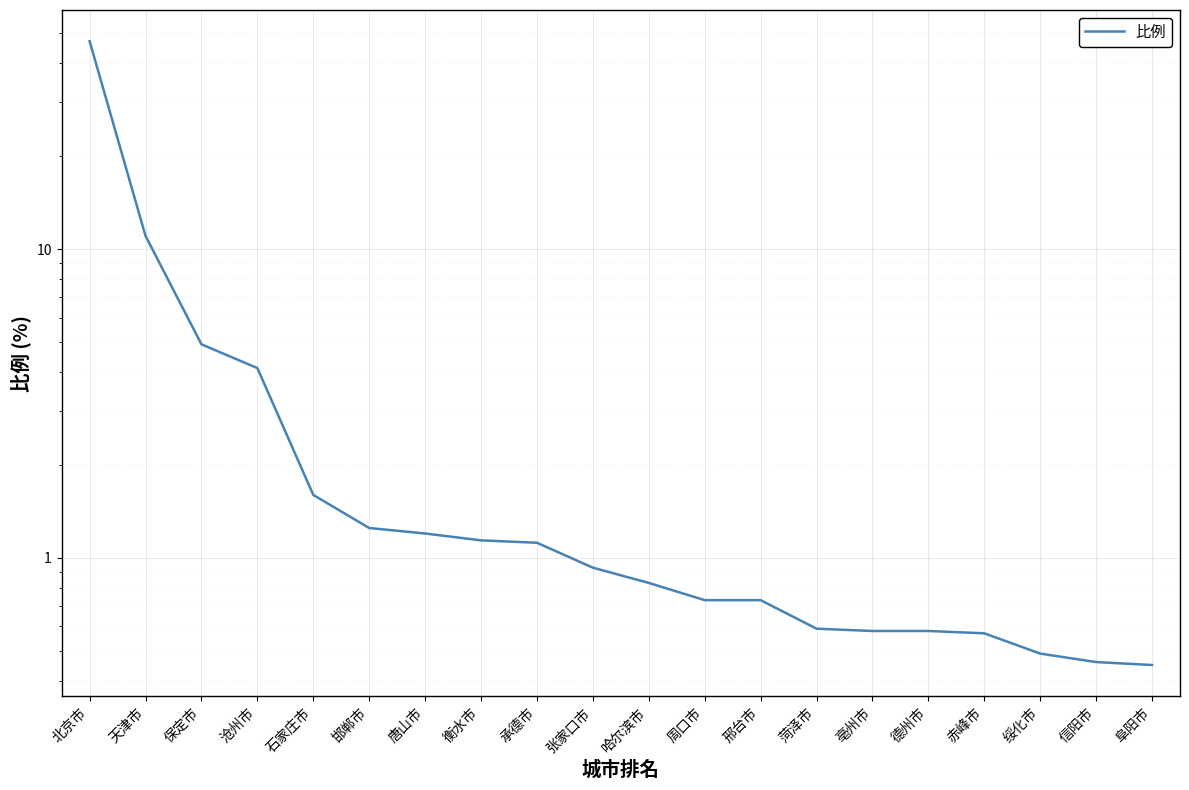

List the labels in order of value, smallest first.

阜阳市, 信阳市, 绥化市, 赤峰市, 亳州市, 德州市, 菏泽市, 周口市, 邢台市, 哈尔滨市, 张家口市, 承德市, 衡水市, 唐山市, 邯郸市, 石家庄市, 沧州市, 保定市, 天津市, 北京市